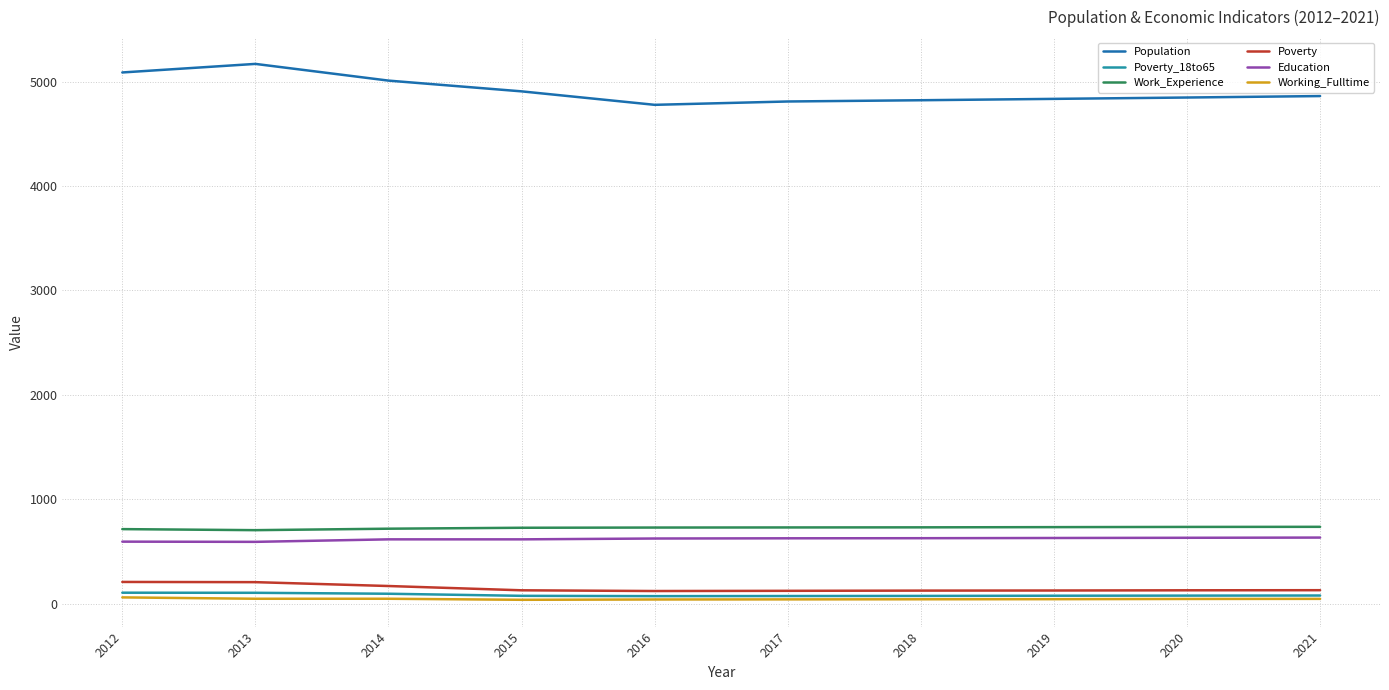

What is the sum of the Population values at 2014 and 2017?

9820